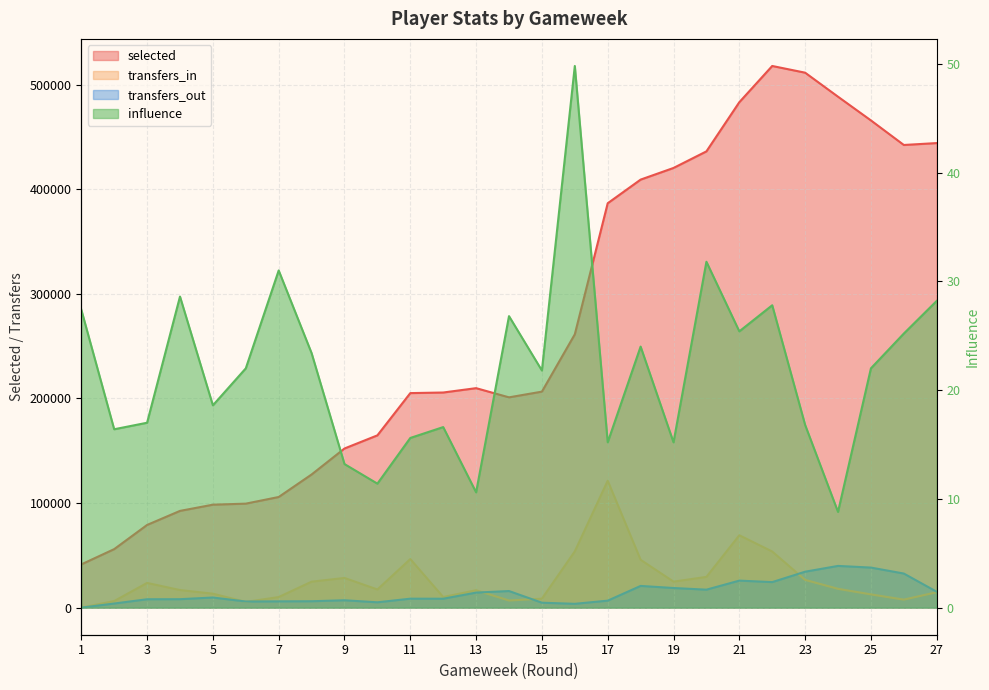

At which category does transfers_in reach its first local valley?

6